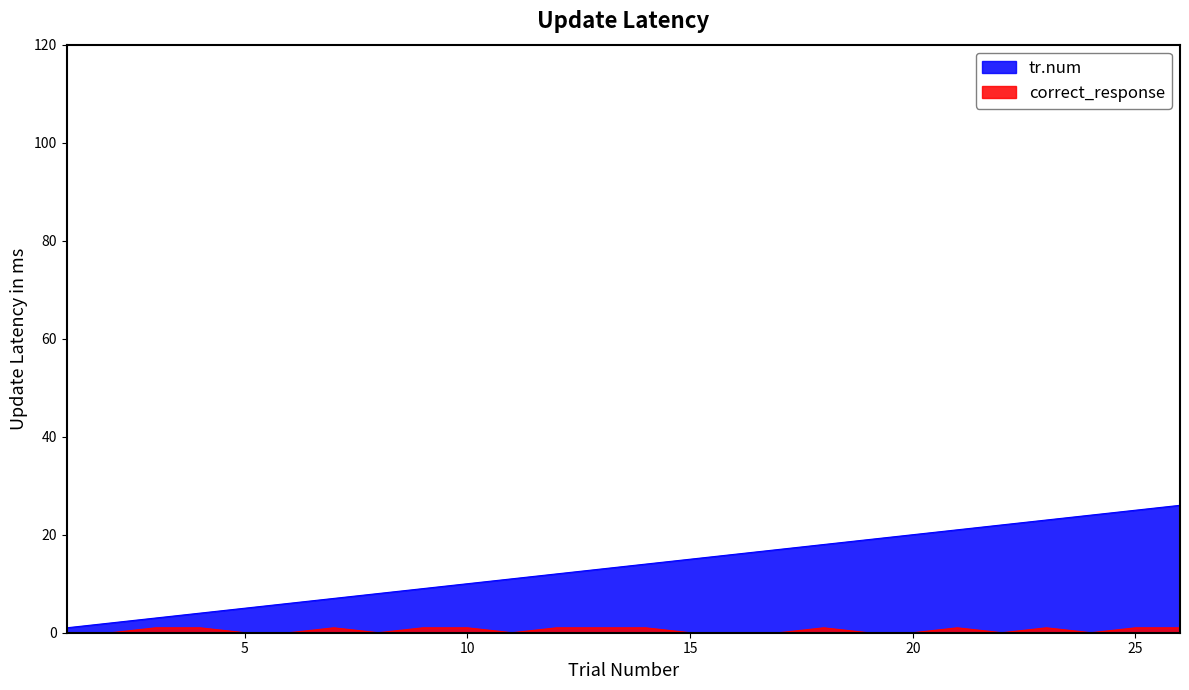

Does the chart have visible grid lines?

No